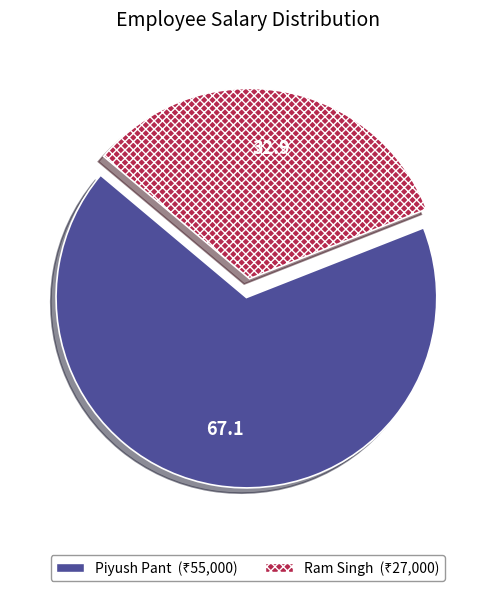

Between Ram Singh and Piyush Pant, which is larger?

Piyush Pant